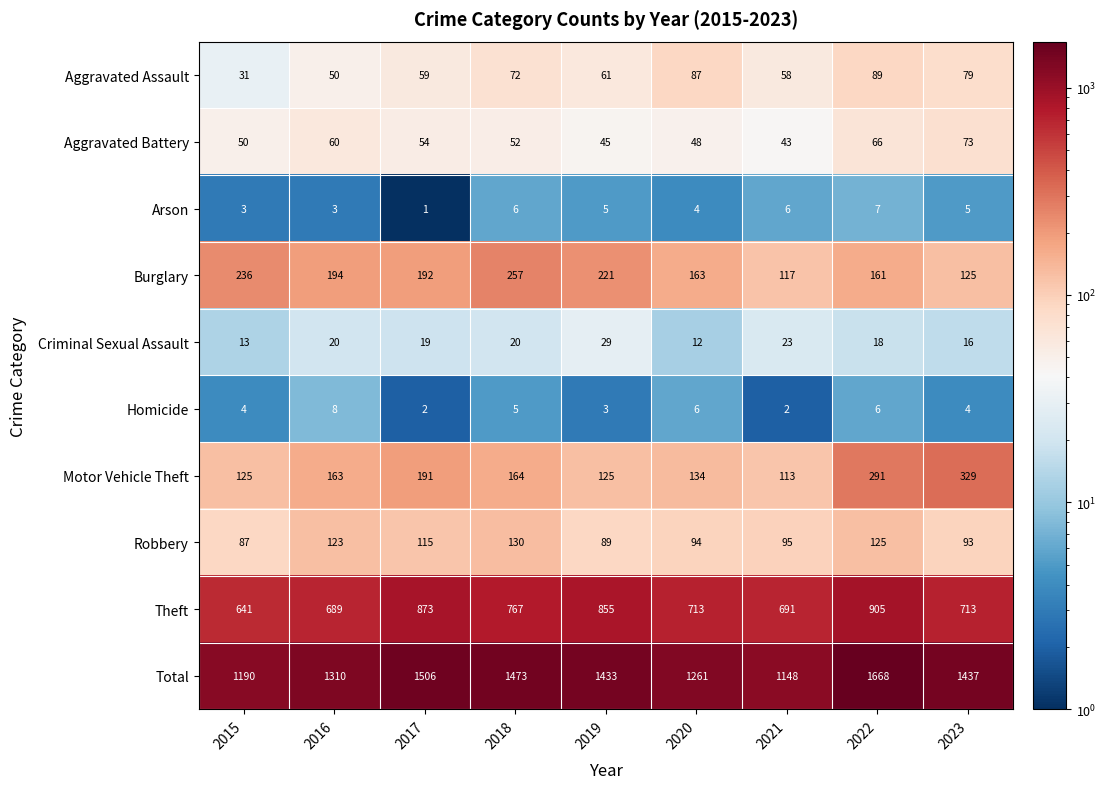

Is it true that Total equals 1261 at 2020?

True